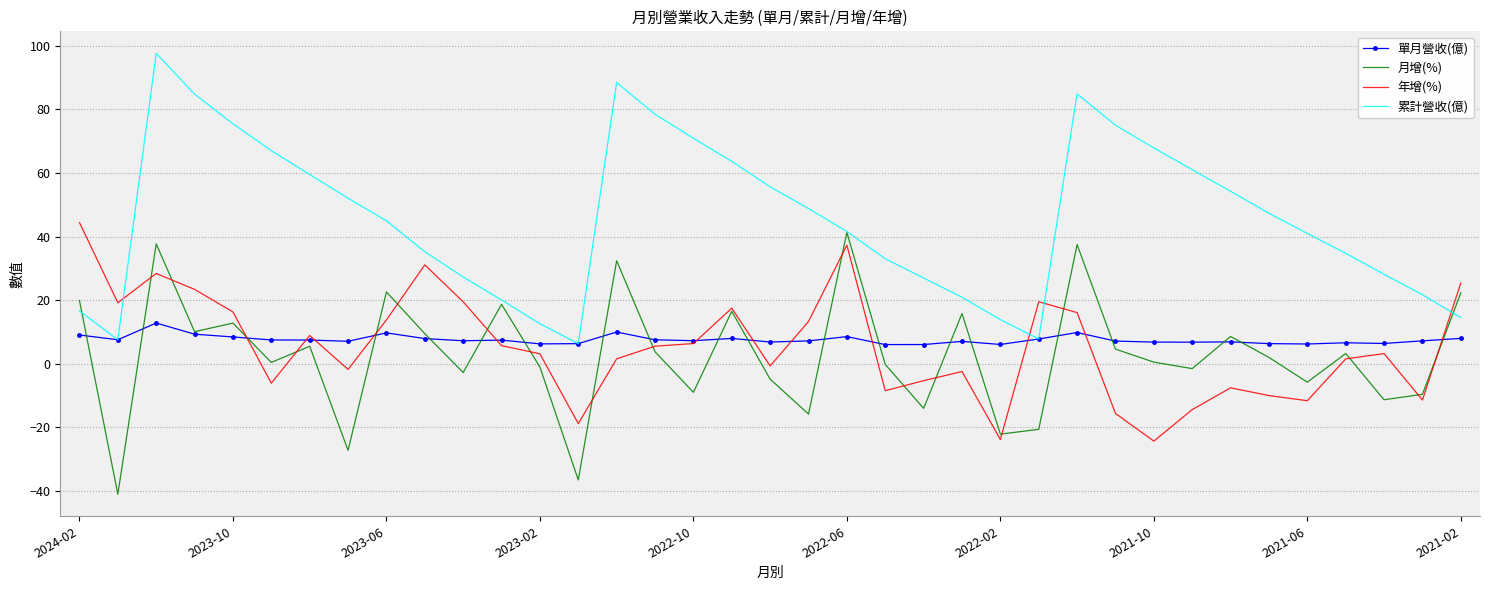

In 年增(%), how many points are lower than both neighbors (excluding endpoints)?

10